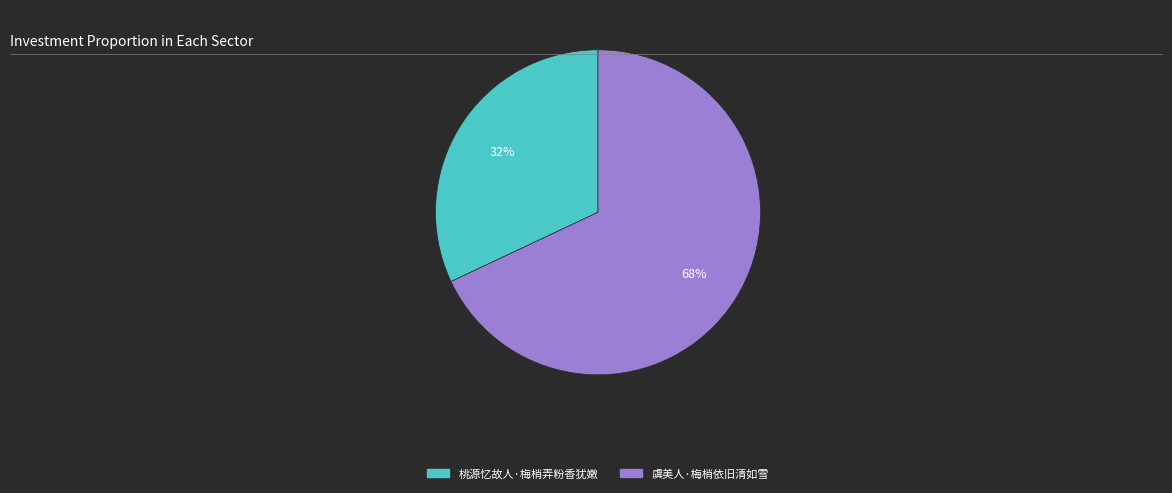

To the nearest percent, what portion does 桃源忆故人·梅梢弄粉香犹嫩 represent?

32%